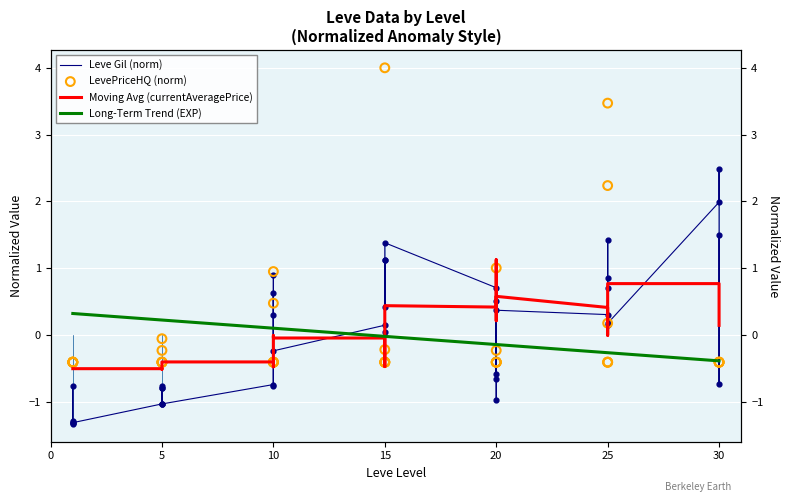

Is the value of LevePriceHQ at 25 greater than the value of Leve Gil at 25?

No